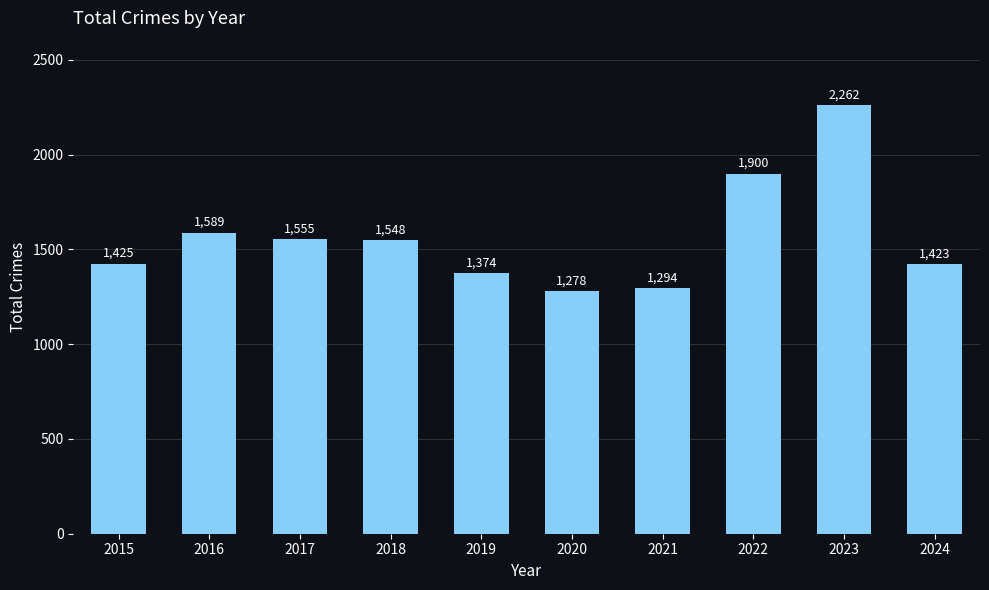

The value at 2015 is 492. True or false?

False